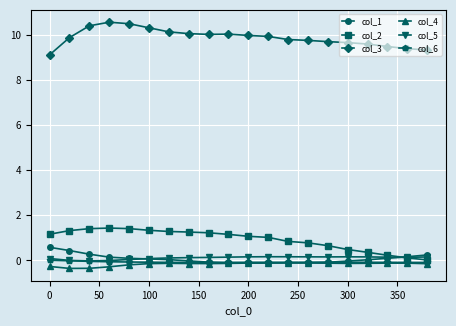

What are all the series names shown in the legend?

col_1, col_2, col_3, col_4, col_5, col_6